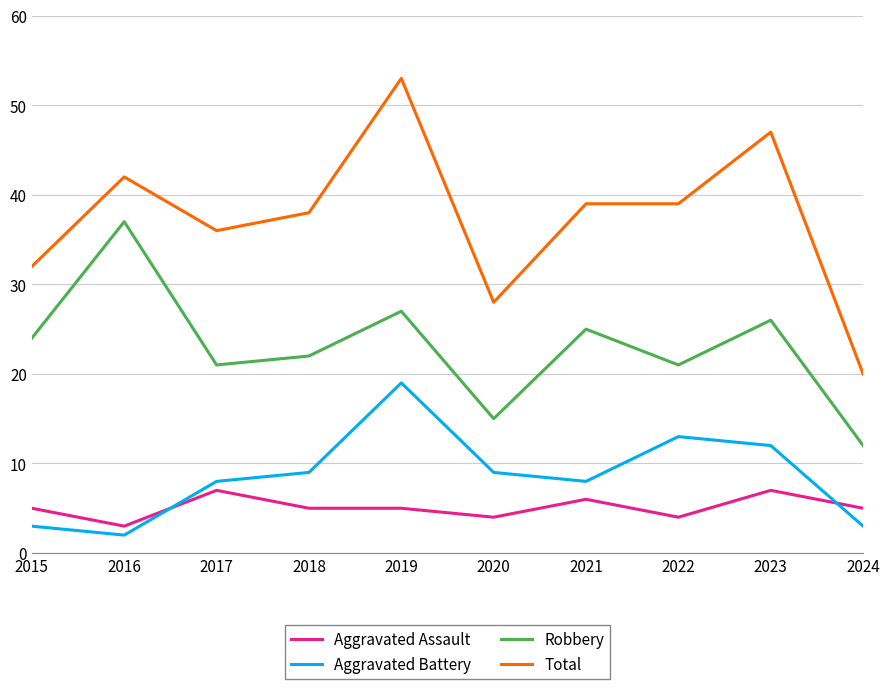

At which category does the chart reach its peak across all series?

2019